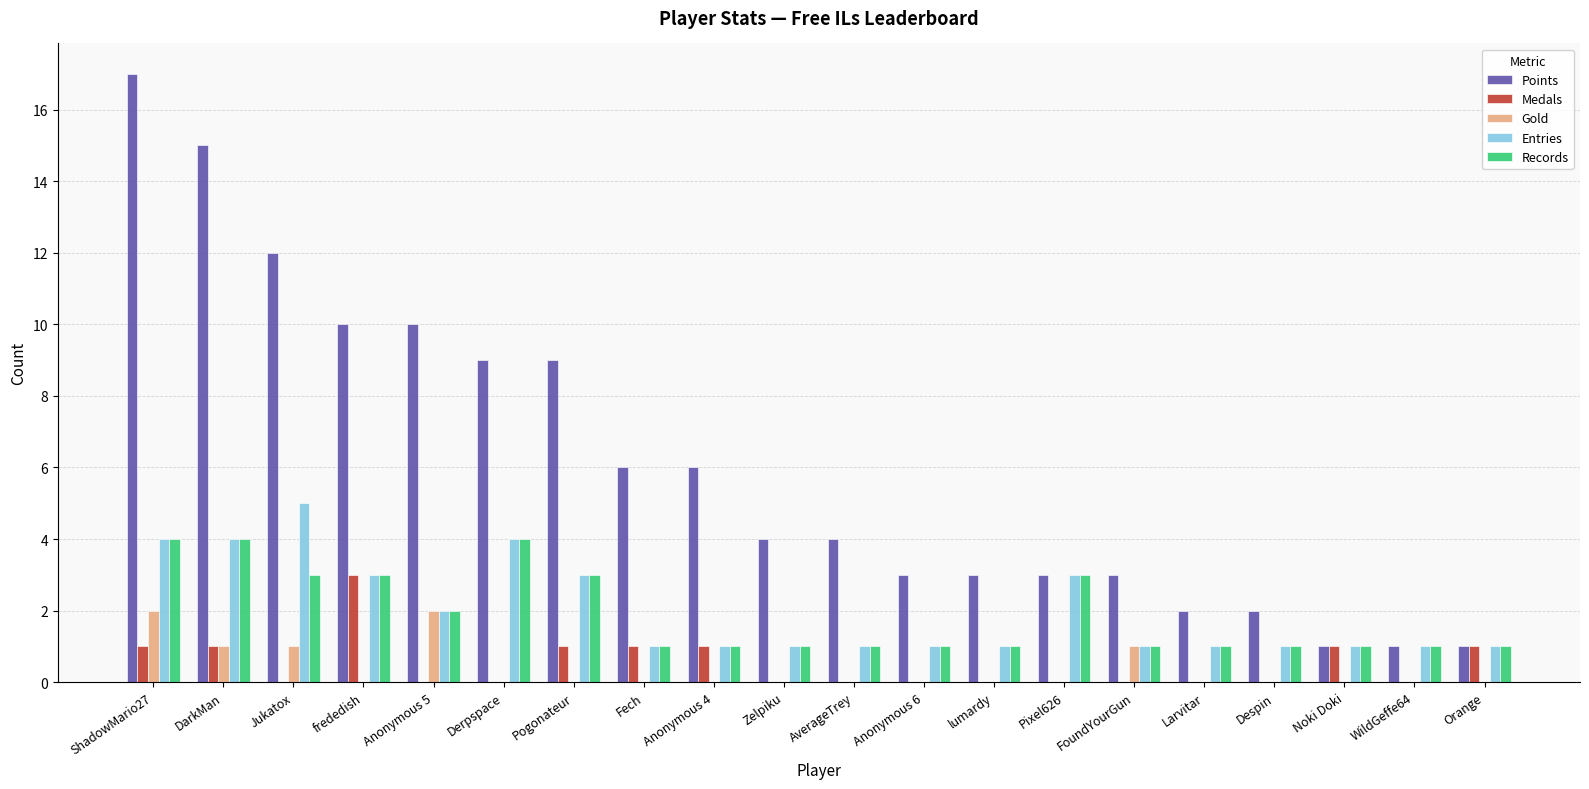

Are the bars horizontal?

No